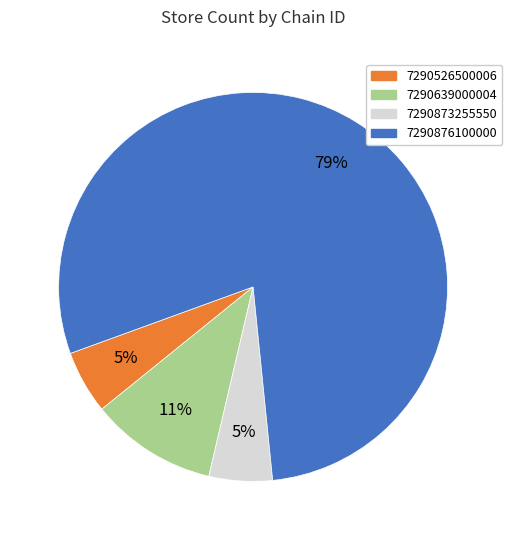

Which has a higher value, 7290876100000 or 7290639000004?

7290876100000